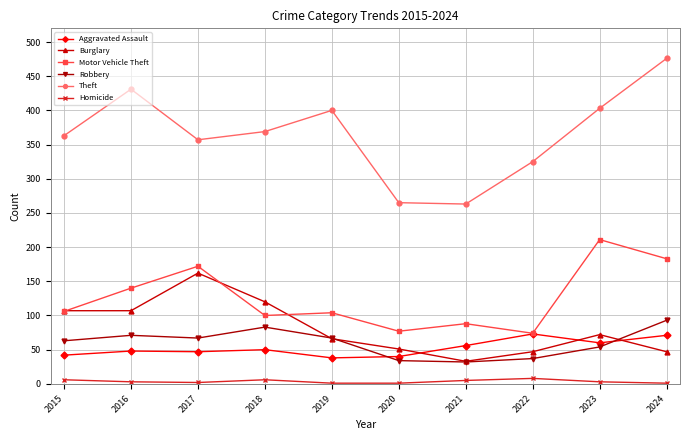

What is the total value across all series at 2015?

687